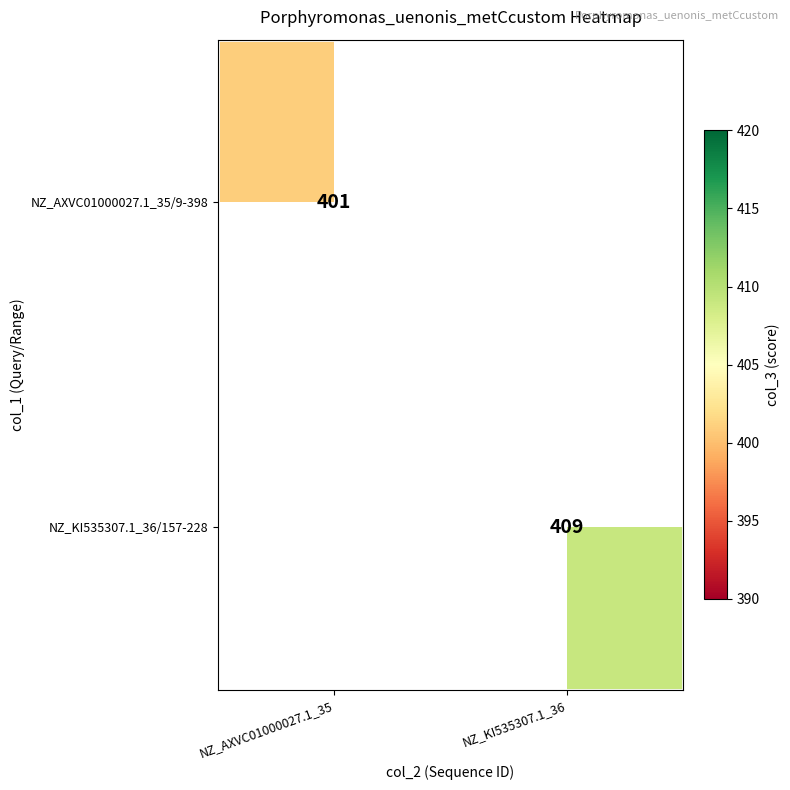

What is the minimum value shown in the chart?

401.0